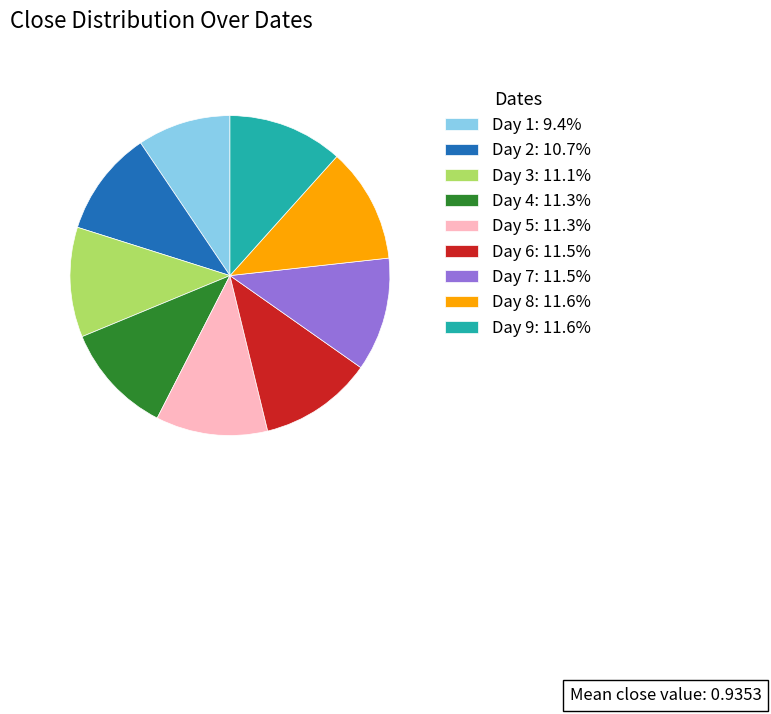

Count the number of slices in the pie.

9